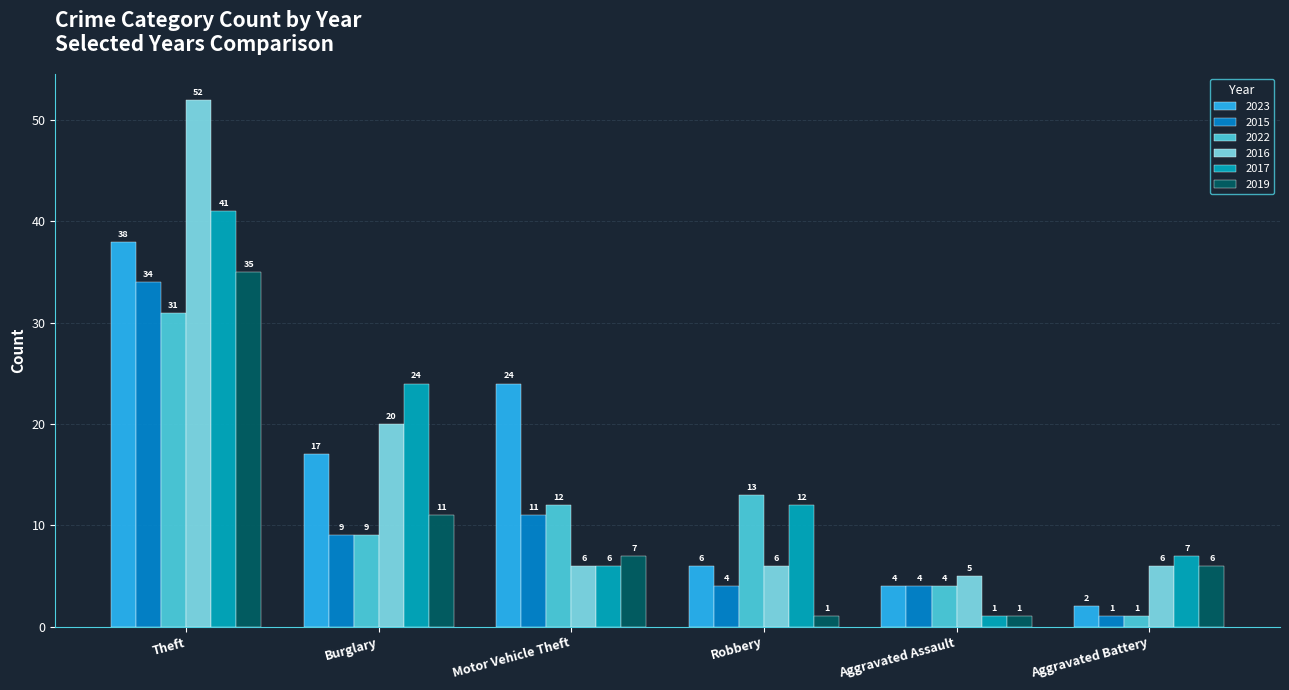

Between Aggravated Assault and Aggravated Battery, which series saw the biggest shift?

2017